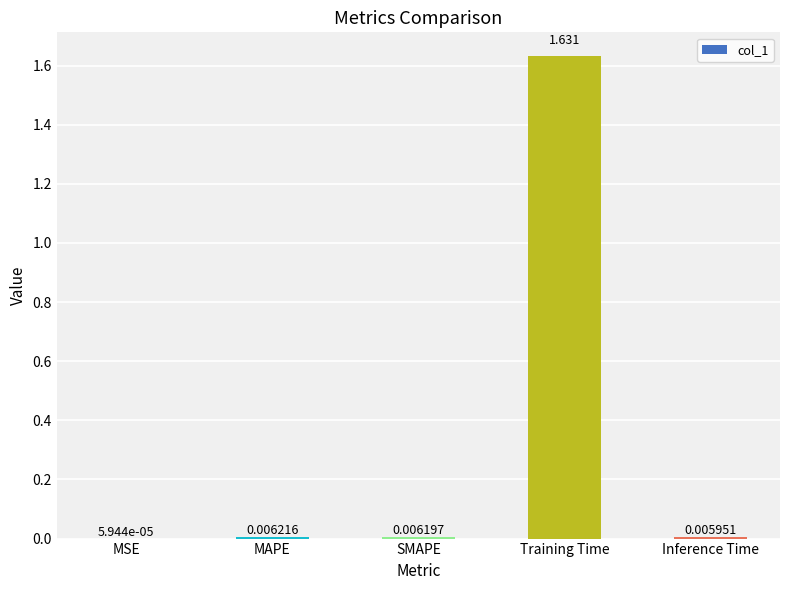

Which label corresponds to the largest value in the chart?

Training Time